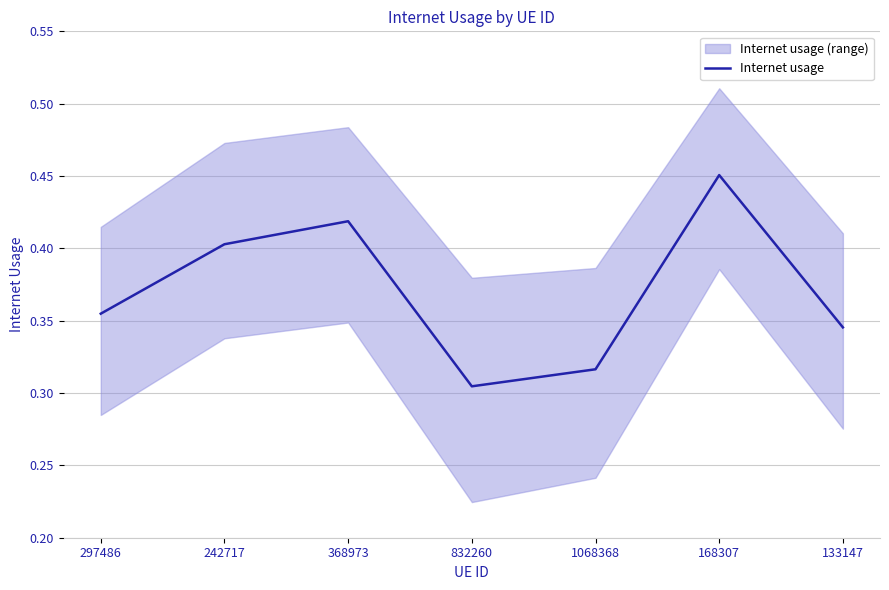

Which category has the lowest value across all series?

832260